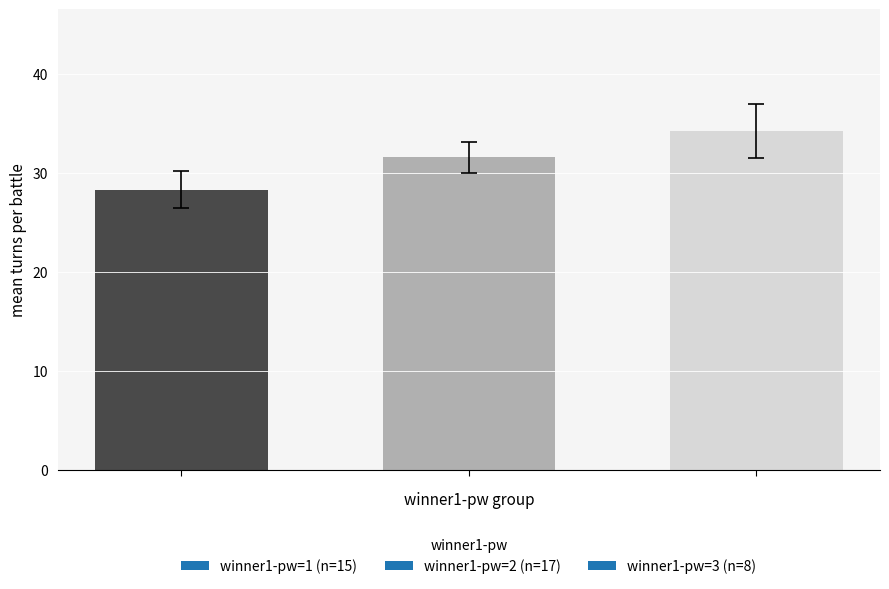

What is the difference between the second highest and minimum values?

3.3